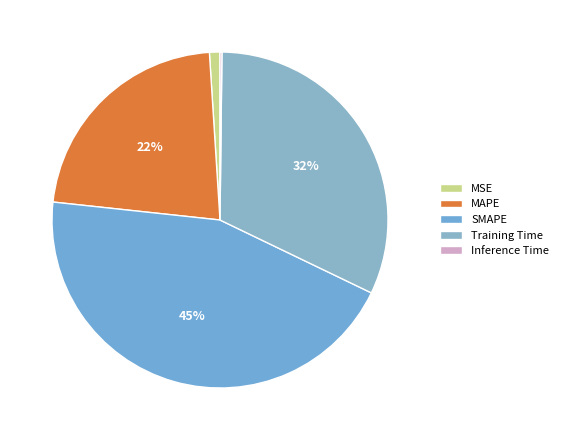

Which slice is the largest?

SMAPE